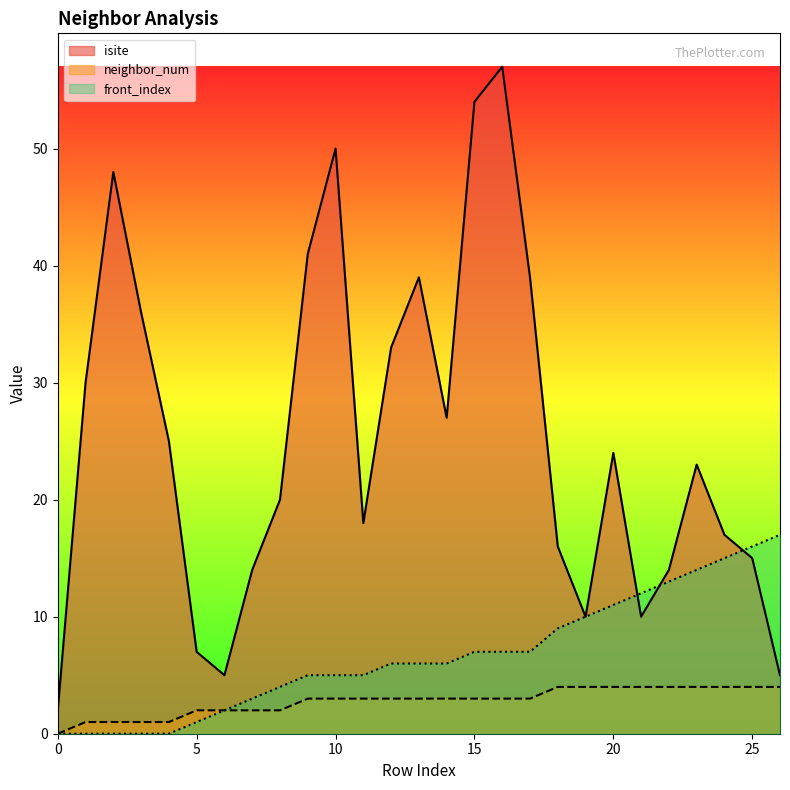

Reading right to left, extract all data points from this chart.

isite: 5	15	17	23	14	10	24	10	16	39	57	54	27	39	33	18	50	41	20	14	5	7	25	36	48	30	2
neighbor_num: 4	4	4	4	4	4	4	4	4	3	3	3	3	3	3	3	3	3	2	2	2	2	1	1	1	1	0
front_index: 17	16	15	14	13	12	11	10	9	7	7	7	6	6	6	5	5	5	4	3	2	1	0	0	0	0	0